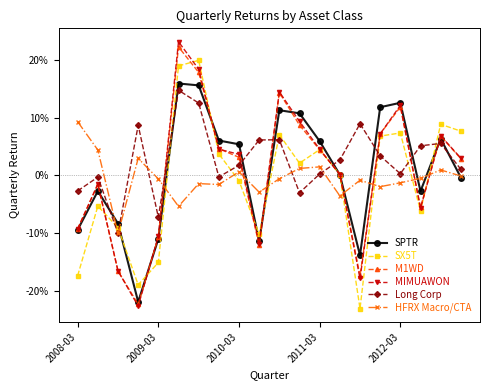

What is the sum of all Long Corp values?

0.5